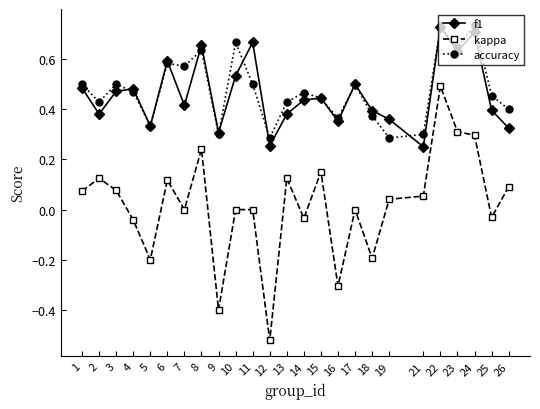

True or false: f1 and kappa cross at least once.

False